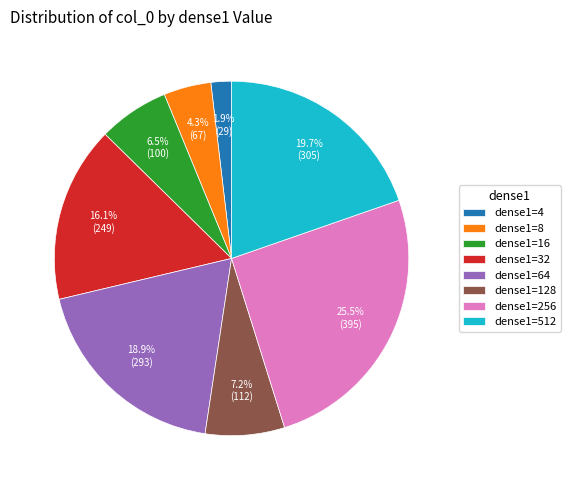

What percentage do dense1=32 and dense1=64 together represent?

35.0%